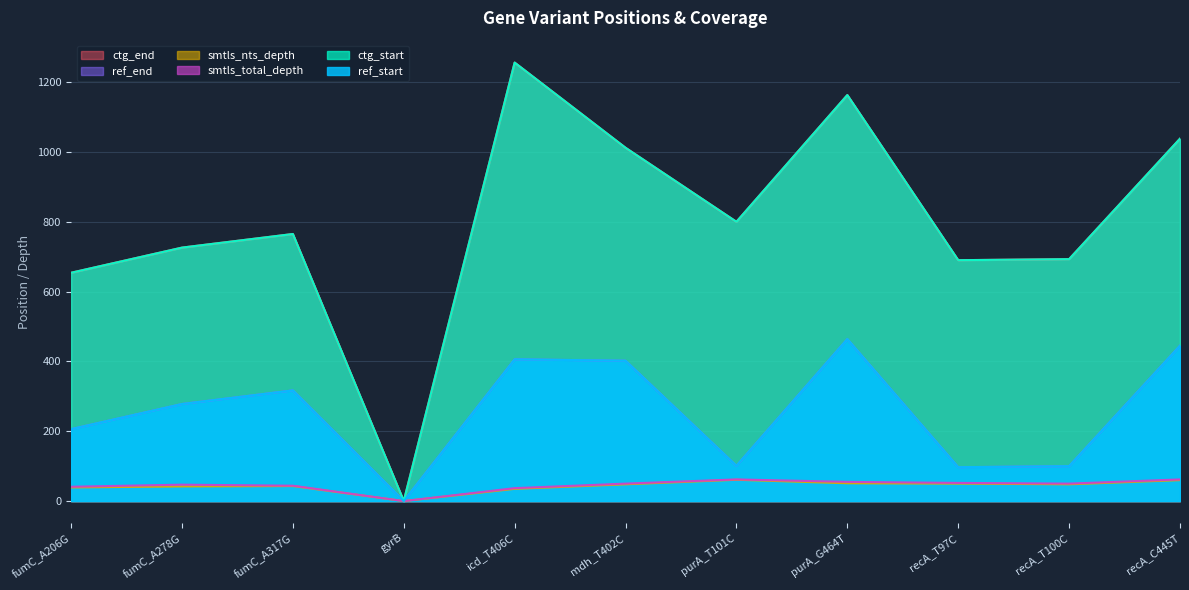

What is the label of the 2nd point from the left?

fumC_A278G